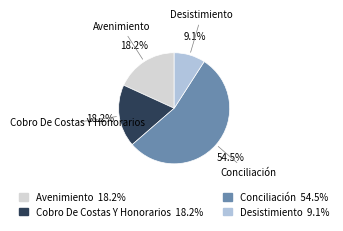

Between Desistimiento and Avenimiento, which is larger?

Avenimiento